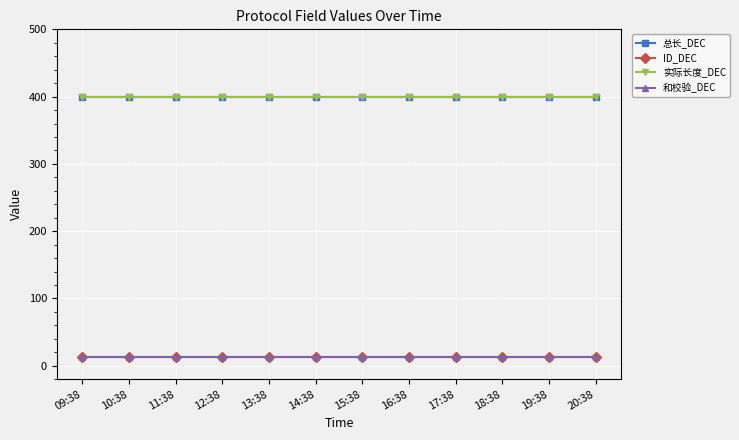

The 总长_DEC series shows 400 at 09:38. True or false?

True